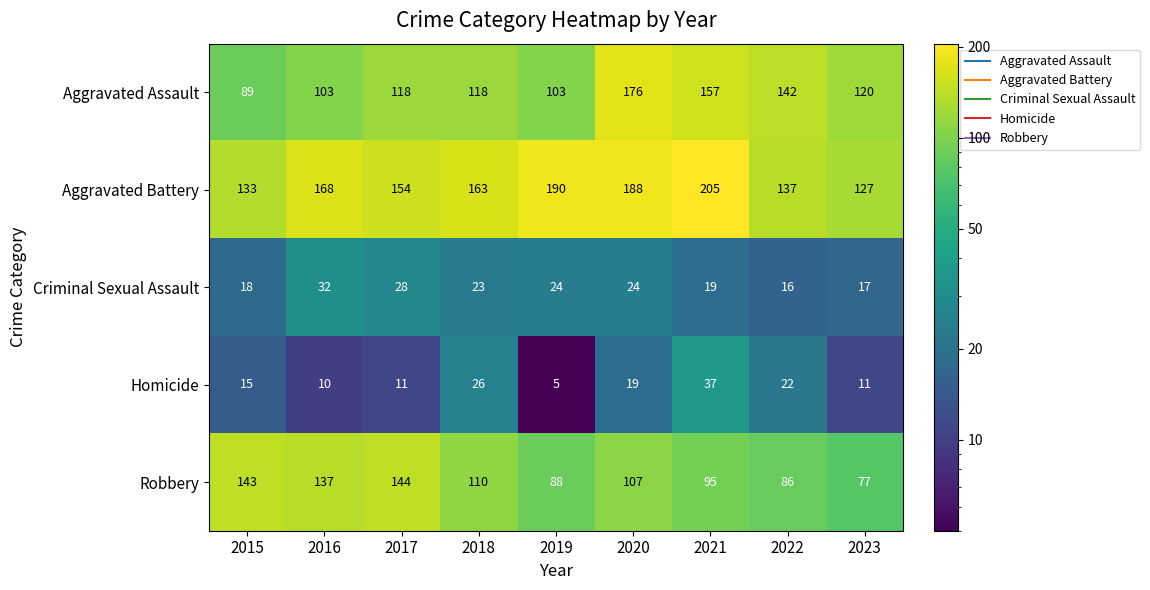

Which series has the largest total across all categories?

Aggravated Battery